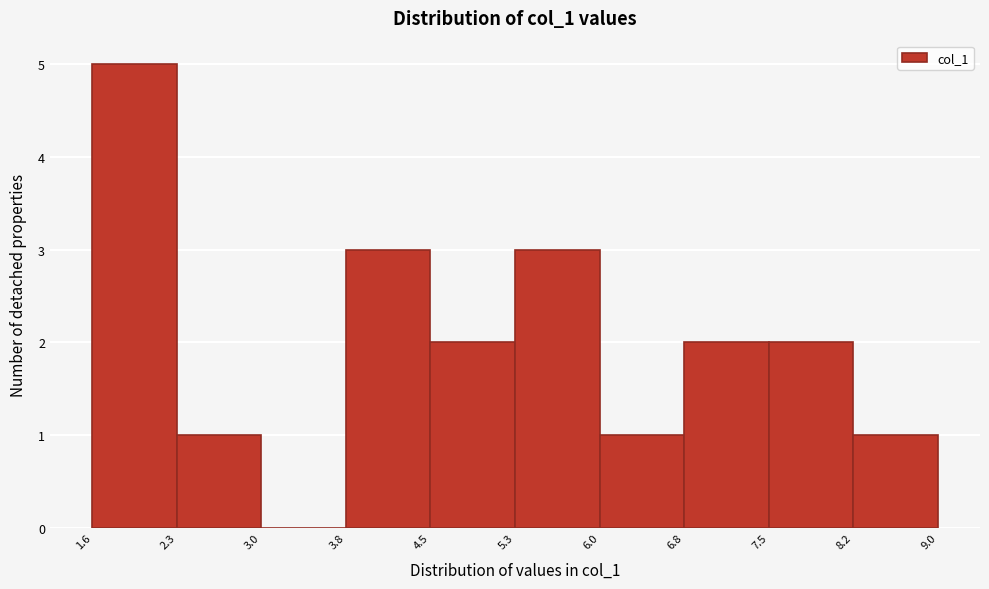

How tall is the bar that spans 2.3 to 3.0 on the x-axis? The values are not printed on the chart, so give them approximately, as read against the axis.

1